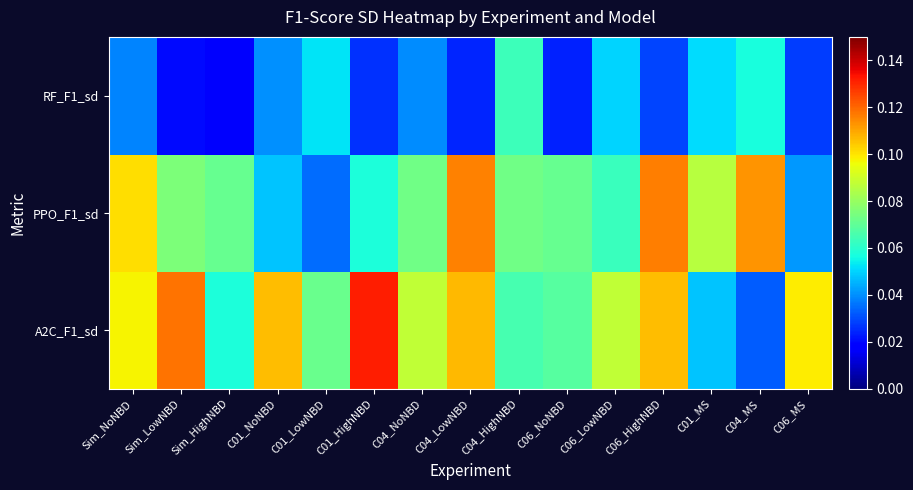

What is the spread (max minus min) of values at Sim_HighNBD?

0.1